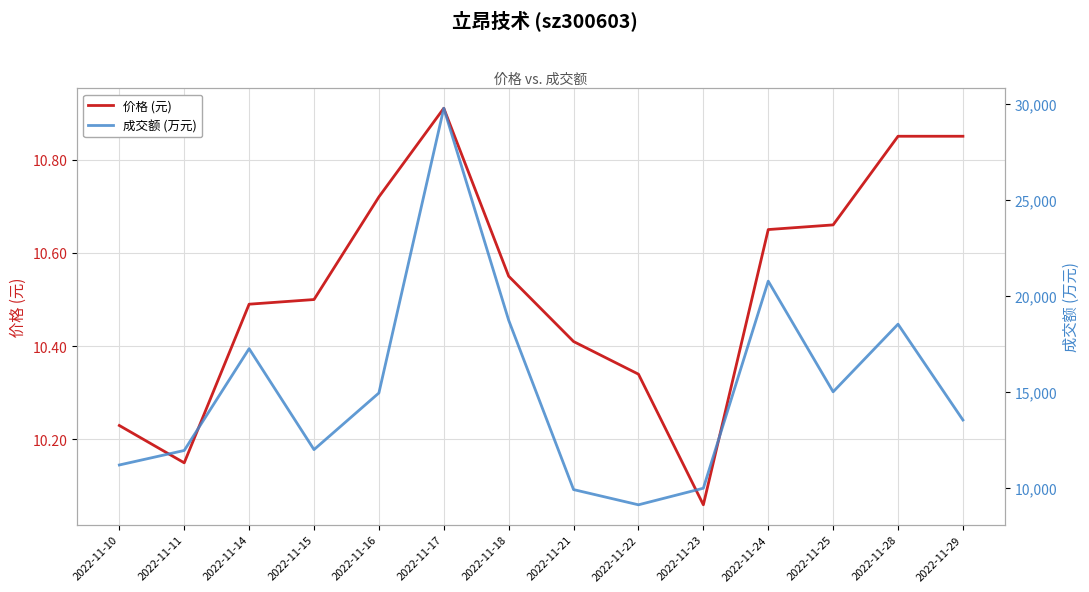

Is this an area chart (filled region under the line)?

No